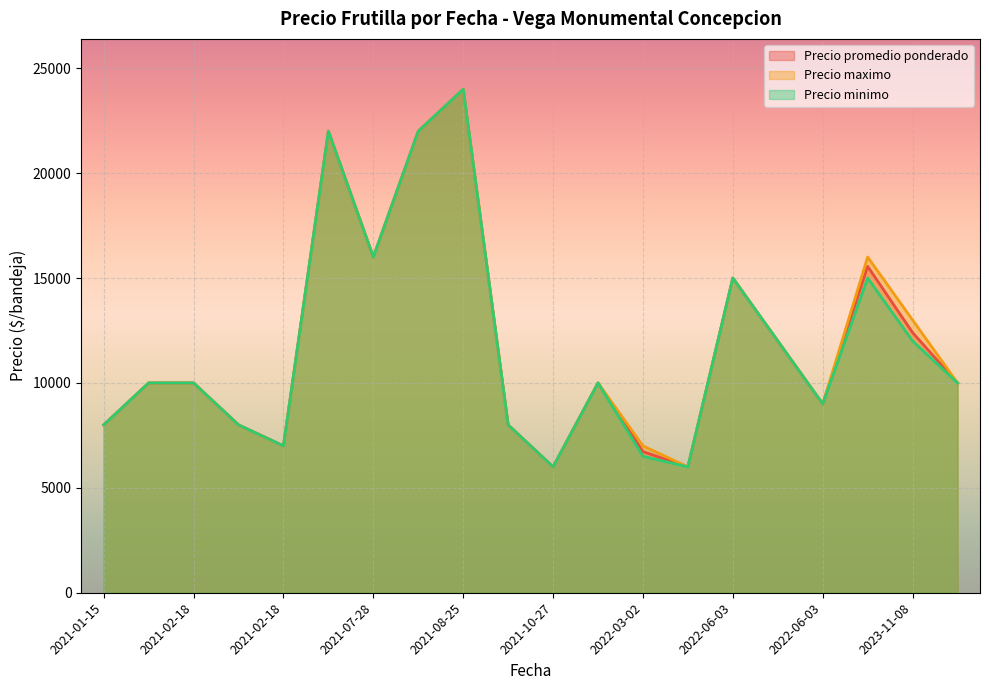

True or false: Precio minimo and Precio maximo cross at least once.

False